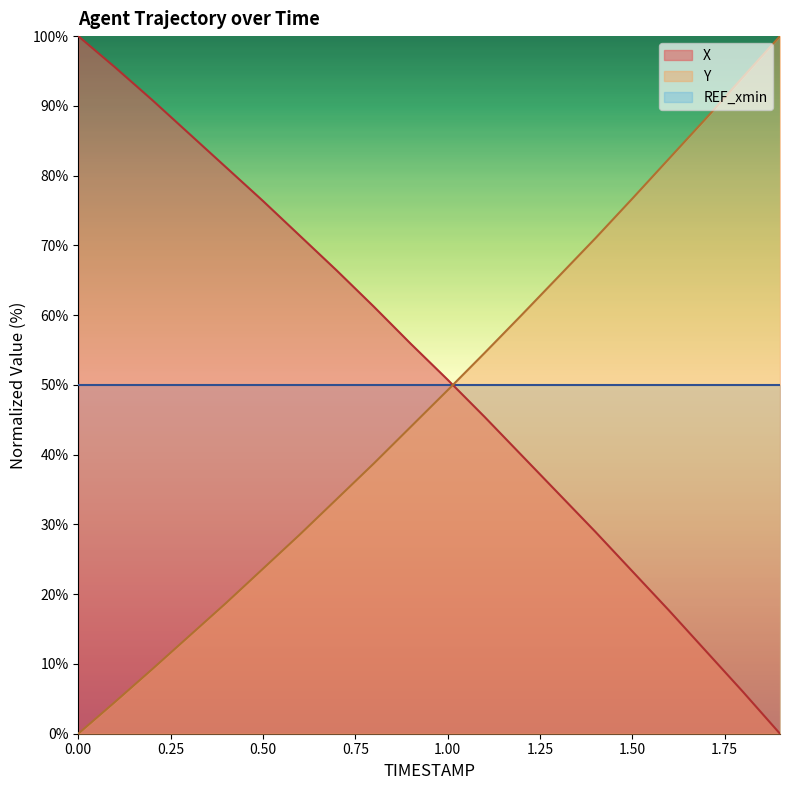

True or false: X has a value of 70.3 at 1.2.

False